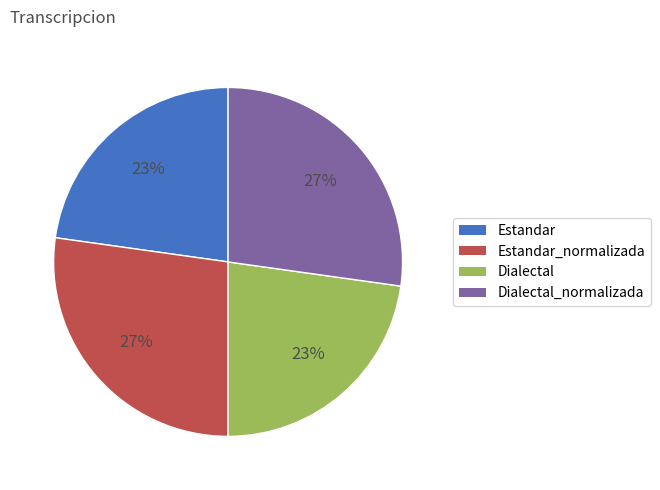

What is the ratio of the value at Dialectal to the value at Estandar?

1.0